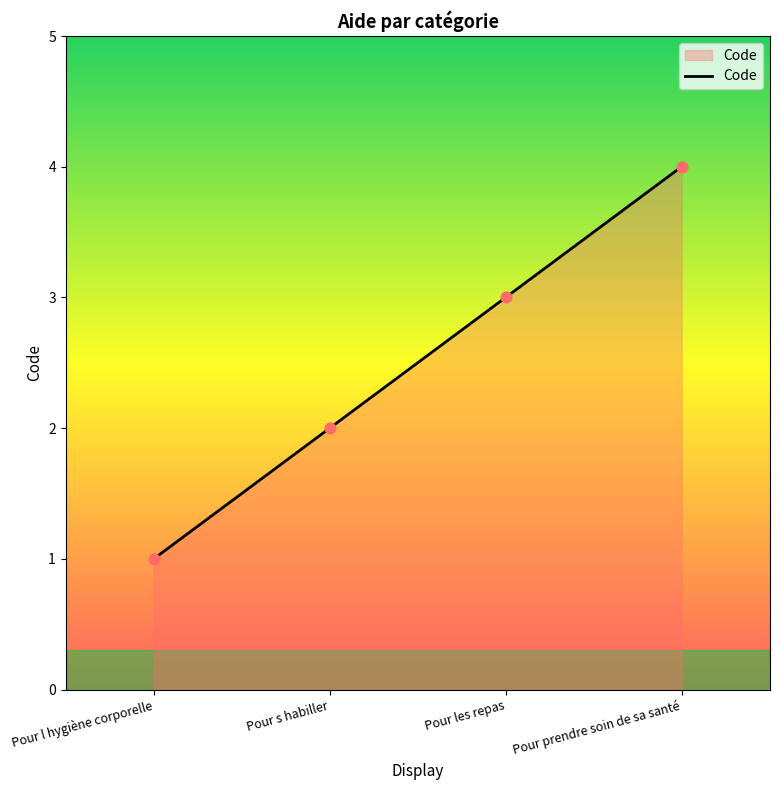

Which has a higher value, Pour s habiller or Pour les repas?

Pour les repas